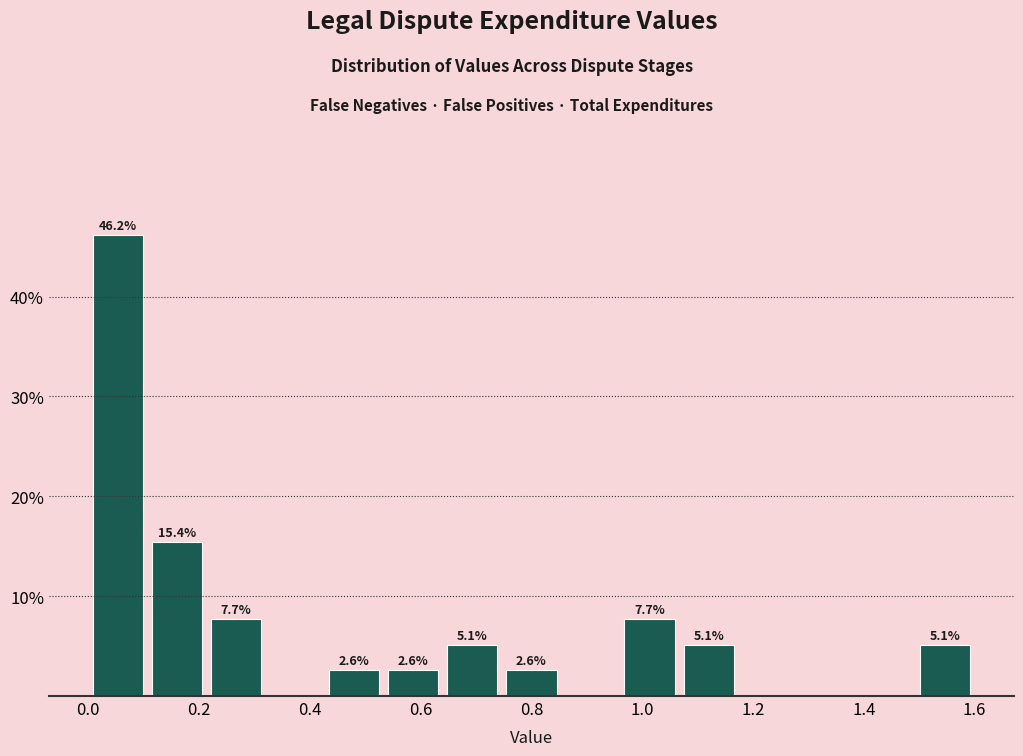

Which range on the x-axis has the tallest bar?

0.00 to 0.10